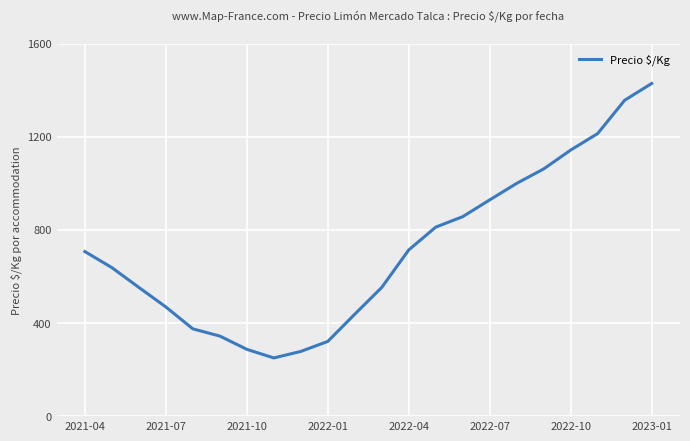

What is the difference between the maximum and minimum values?

1179